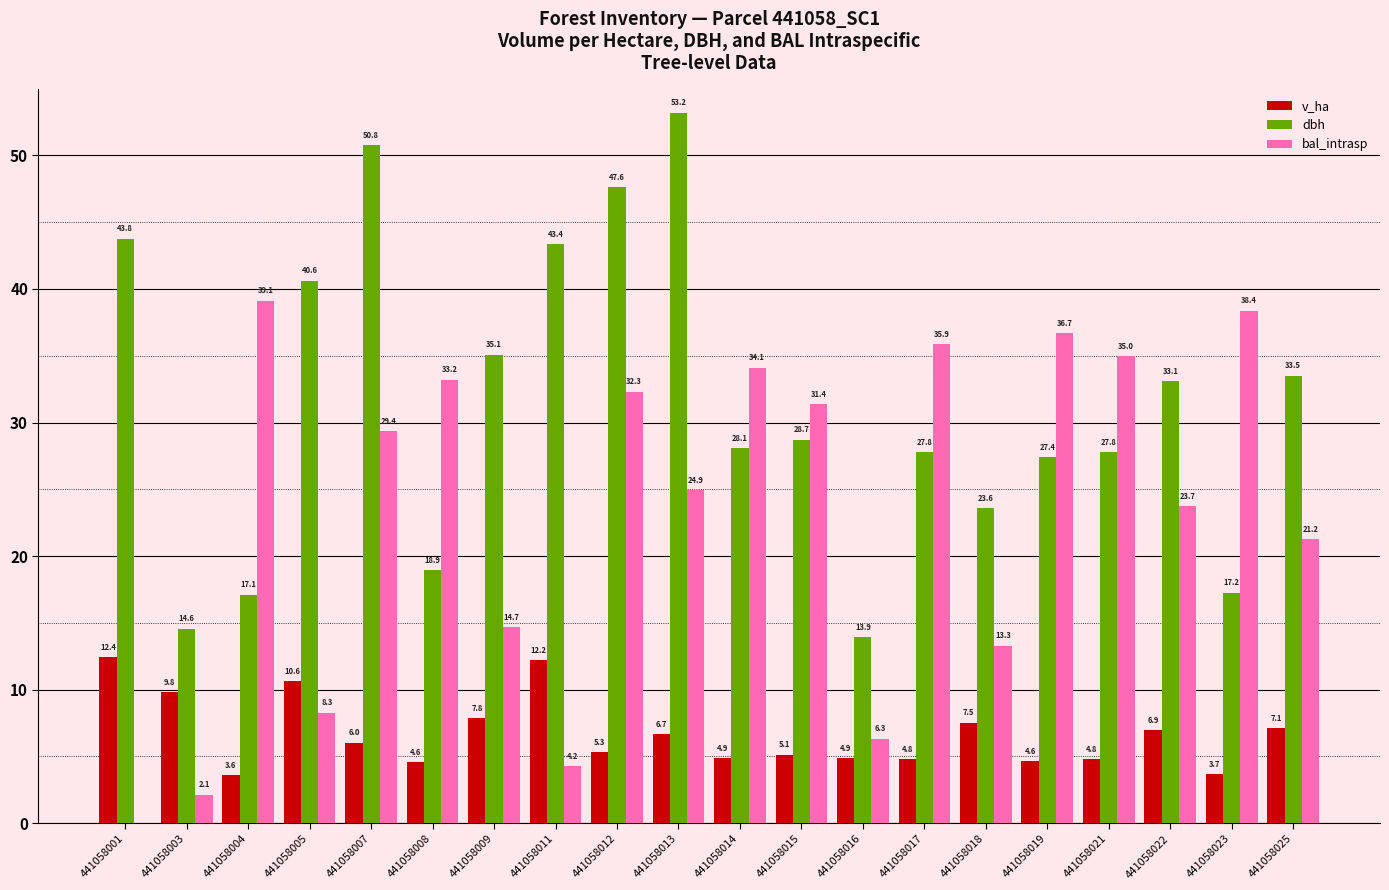

What is the total value across all series at 441058016?

25.1